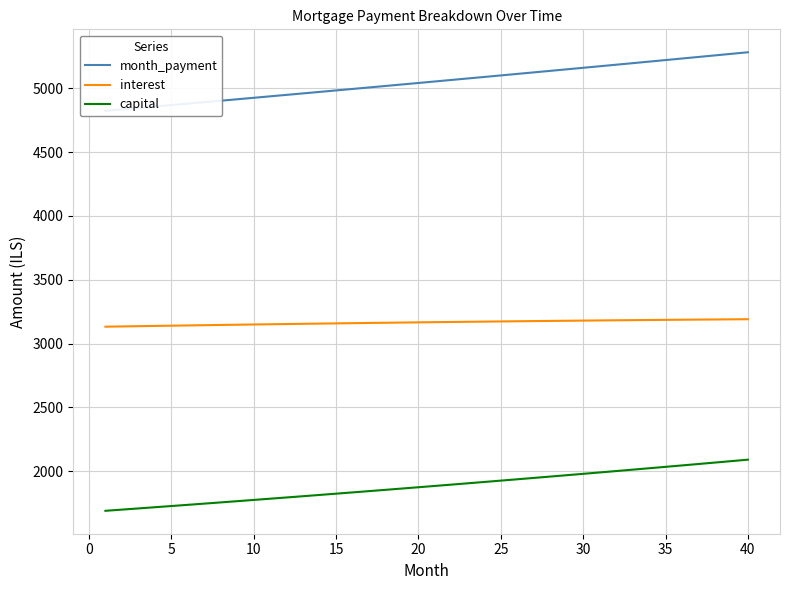

List the series in order of their peak value, highest first.

month_payment, interest, capital